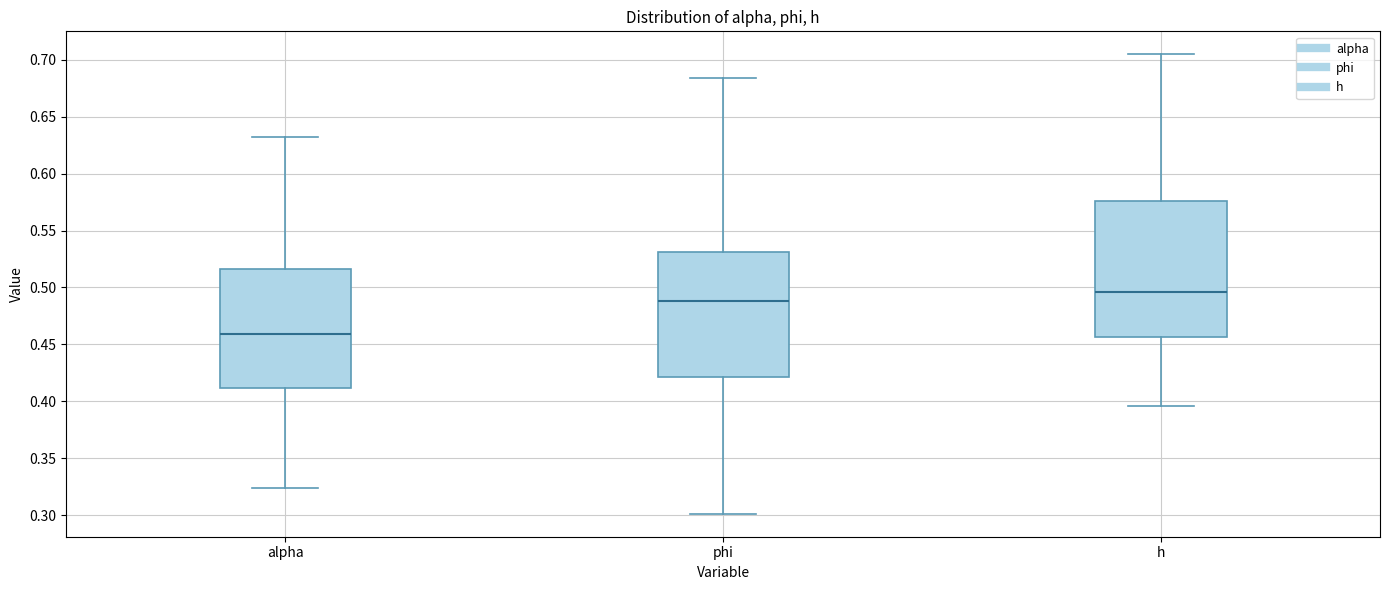

Reading left to right, transcribe this box plot: for each box, give where its median line is, the range the box spans, and where its two whiskers end, as read against the y-axis. The values are not printed on the chart, so give them approximately, as read against the axis.

alpha: median 0.460, box 0.410 to 0.515, whiskers 0.325 to 0.635
phi: median 0.490, box 0.420 to 0.530, whiskers 0.300 to 0.685
h: median 0.495, box 0.455 to 0.575, whiskers 0.395 to 0.705